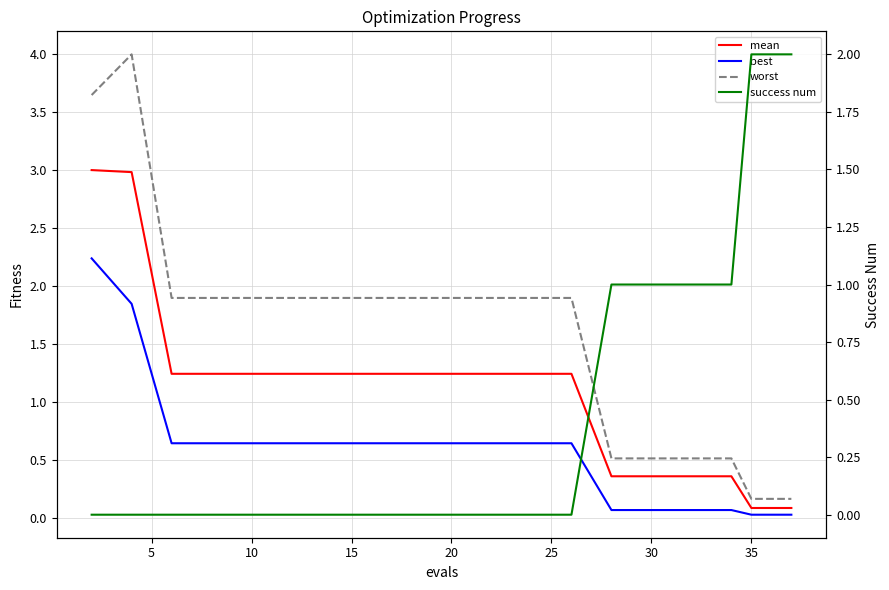

Which series changed the most between 40 and 18?

success num